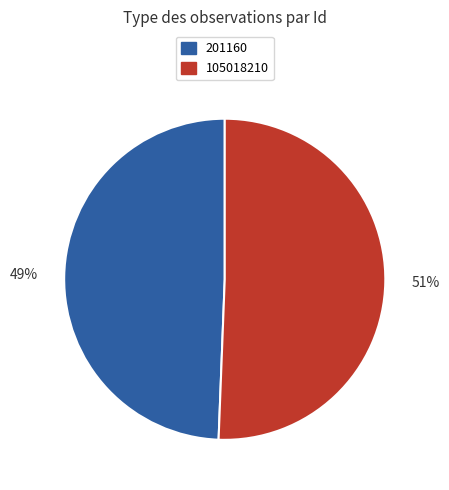

Do 105018210 and 201160 together represent more than half of the pie?

Yes